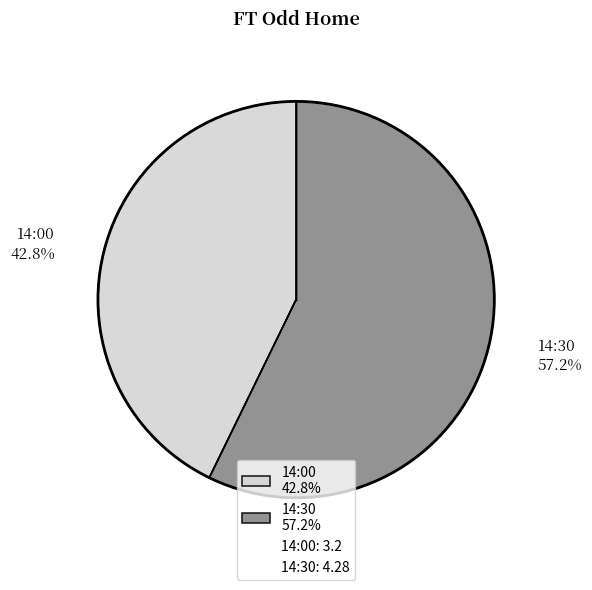

To the nearest percent, what is the difference between the 14:00 and 14:30 slice percentages?

14%